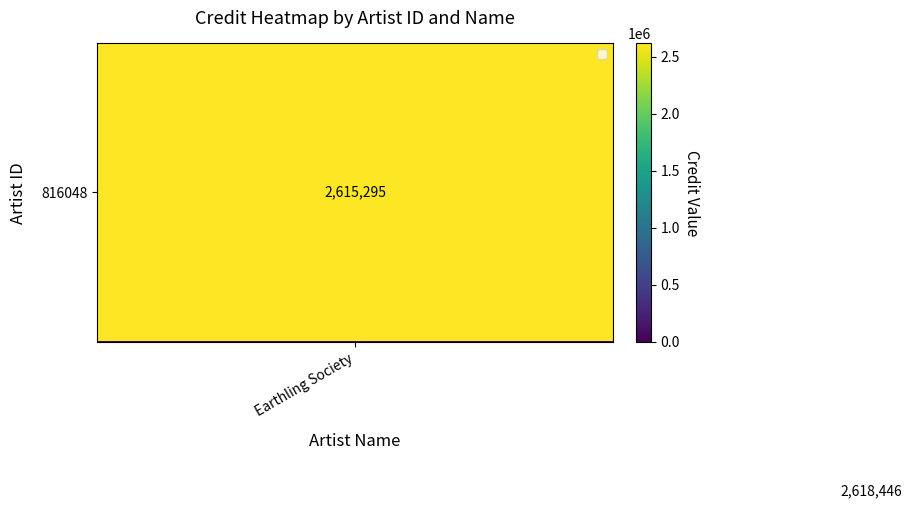

What is the greatest value displayed?

2618446